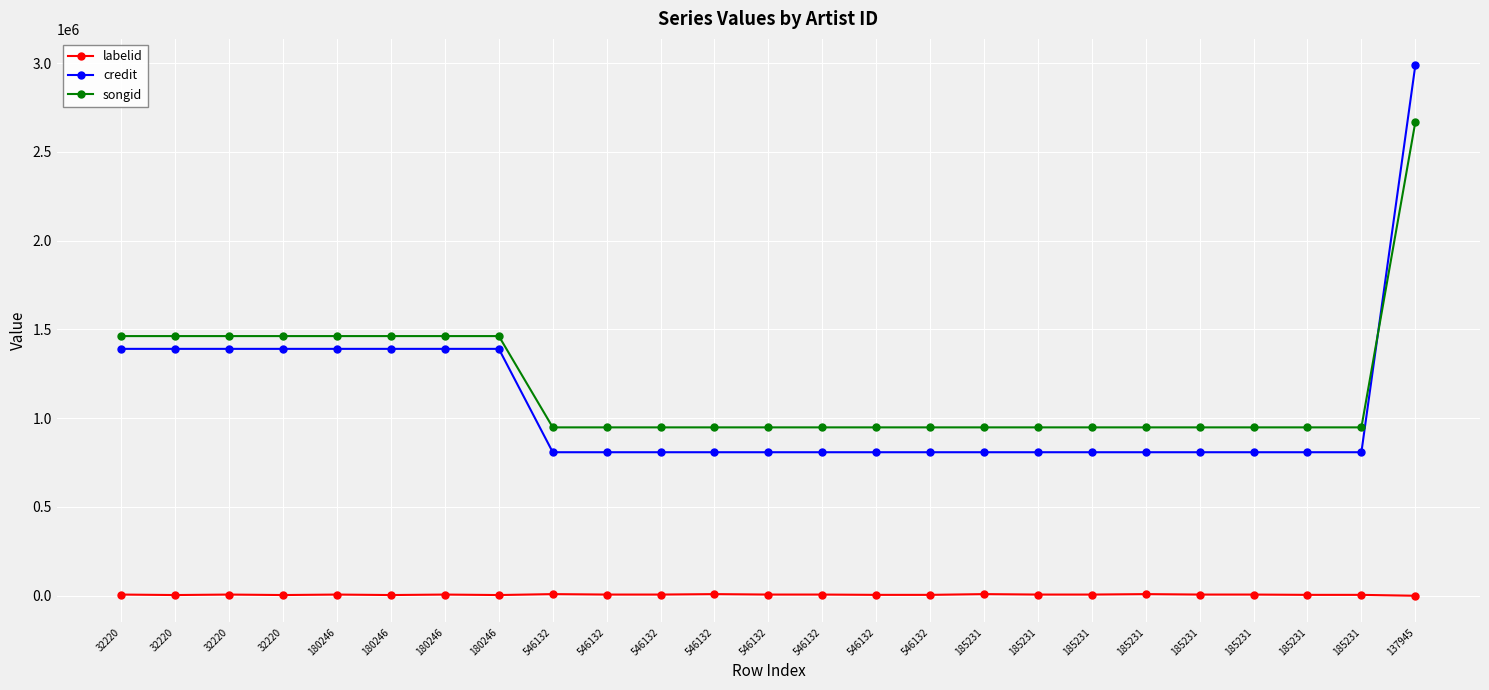

What is the sum of the labelid values at 546132 and 546132?

15946